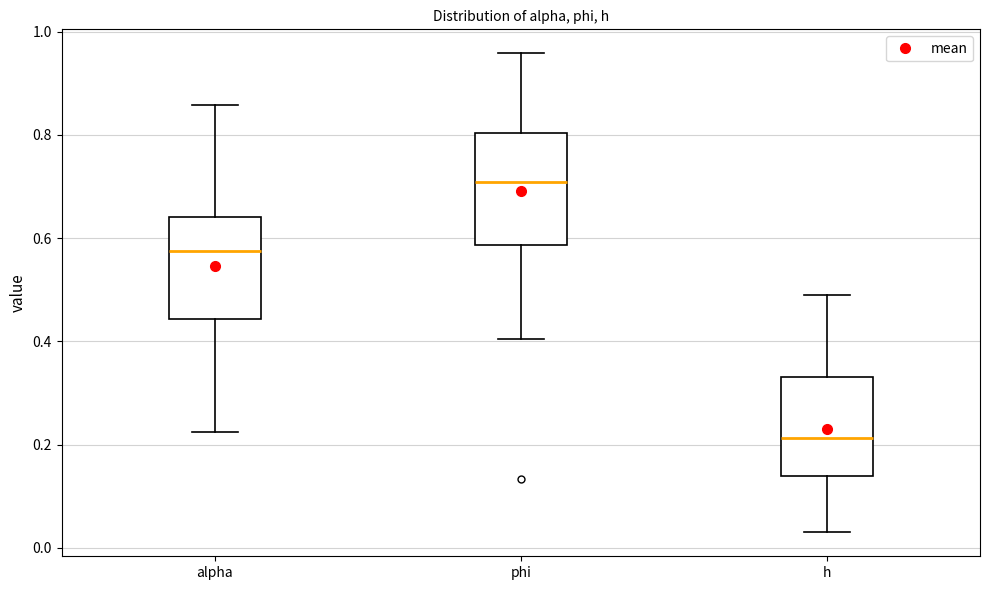

Reading left to right, transcribe this box plot: for each box, give where its median line is, the range the box spans, and where its two whiskers end, as read against the y-axis. The values are not printed on the chart, so give them approximately, as read against the axis.

alpha: median 0.58, box 0.44 to 0.64, whiskers 0.22 to 0.86
phi: median 0.70, box 0.58 to 0.80, whiskers 0.40 to 0.96
h: median 0.22, box 0.14 to 0.34, whiskers 0.04 to 0.48